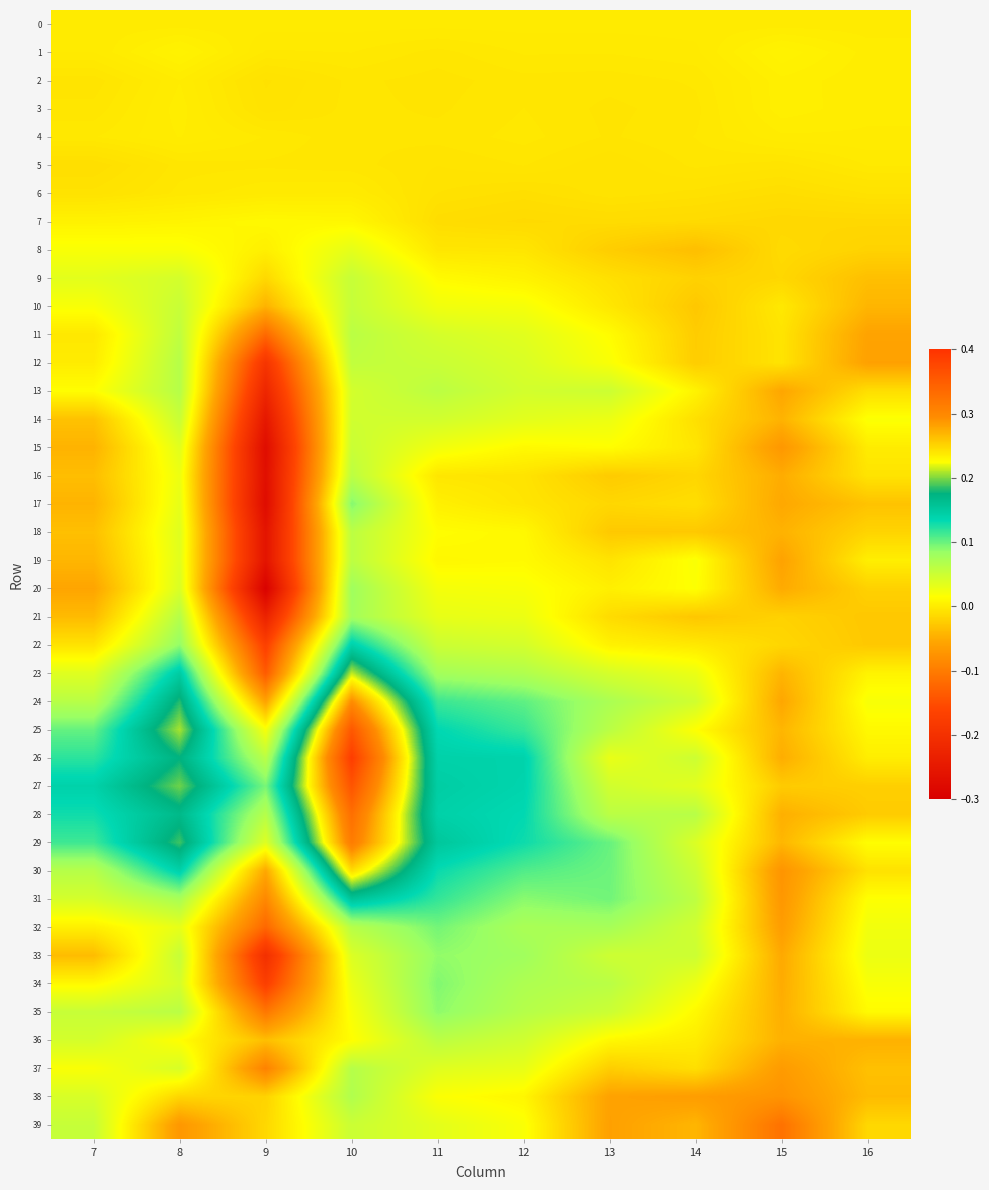

Reading left to right, list all the values displayed in this chart.

0: 7=0.0	8=0.0	9=0.0	10=0.0	11=0.0	12=0.0	13=0.0	14=0.0	15=0.0	16=0.0
1: 7=-0.0	8=0.0	9=-0.0	10=-0.0	11=-0.0	12=-0.0	13=-0.0	14=-0.0	15=0.0	16=0.0
2: 7=-0.0	8=0.0	9=-0.0	10=-0.0	11=-0.0	12=-0.0	13=-0.0	14=-0.0	15=0.0	16=0.0
3: 7=-0.0	8=0.0	9=-0.0	10=-0.0	11=-0.0	12=-0.0	13=-0.0	14=-0.0	15=0.0	16=0.0
4: 7=-0.0	8=0.0	9=-0.0	10=-0.0	11=-0.0	12=-0.0	13=-0.0	14=-0.0	15=0.0	16=0.0
5: 7=-0.0	8=-0.0	9=-0.0	10=-0.0	11=-0.0	12=-0.0	13=-0.0	14=-0.0	15=-0.0	16=-0.0
6: 7=-0.0	8=-0.0	9=-0.0	10=-0.0	11=-0.0	12=-0.0	13=-0.0	14=-0.0	15=-0.0	16=-0.0
7: 7=0.0	8=0.0	9=0.0	10=0.0	11=-0.0	12=-0.0	13=-0.0	14=-0.0	15=-0.0	16=-0.0
8: 7=0.0	8=0.0	9=0.0	10=0.0	11=-0.0	12=-0.0	13=-0.0	14=-0.0	15=-0.0	16=-0.0
9: 7=0.0	8=0.0	9=-0.0	10=0.1	11=0.0	12=0.0	13=-0.0	14=-0.0	15=-0.0	16=-0.0
10: 7=0.0	8=0.1	9=-0.0	10=0.1	11=0.0	12=0.0	13=-0.0	14=-0.0	15=-0.0	16=-0.0
11: 7=-0.0	8=0.1	9=-0.1	10=0.1	11=0.0	12=0.0	13=0.0	14=-0.0	15=-0.0	16=-0.1
12: 7=0.0	8=0.1	9=-0.2	10=0.1	11=0.1	12=0.0	13=0.0	14=-0.0	15=-0.0	16=-0.1
13: 7=0.0	8=0.1	9=-0.2	10=0.0	11=0.1	12=0.0	13=0.0	14=0.0	15=-0.1	16=-0.0
14: 7=-0.0	8=0.1	9=-0.3	10=0.0	11=0.0	12=0.0	13=0.0	14=-0.0	15=-0.0	16=0.0
15: 7=-0.0	8=0.0	9=-0.3	10=0.1	11=0.0	12=0.0	13=0.0	14=-0.0	15=-0.1	16=0.0
16: 7=-0.0	8=0.0	9=-0.3	10=0.1	11=-0.0	12=-0.0	13=-0.0	14=-0.0	15=-0.0	16=-0.0
17: 7=-0.0	8=0.0	9=-0.3	10=0.1	11=0.0	12=-0.0	13=-0.0	14=-0.0	15=-0.1	16=-0.0
18: 7=-0.0	8=0.0	9=-0.3	10=0.1	11=0.0	12=0.0	13=-0.0	14=-0.0	15=-0.0	16=-0.0
19: 7=-0.0	8=0.0	9=-0.3	10=0.1	11=0.0	12=0.0	13=-0.0	14=0.0	15=-0.1	16=0.0
20: 7=-0.1	8=0.0	9=-0.3	10=0.1	11=0.0	12=0.0	13=0.0	14=0.0	15=-0.1	16=-0.0
21: 7=-0.0	8=0.1	9=-0.2	10=0.1	11=0.0	12=0.0	13=-0.0	14=-0.0	15=-0.0	16=-0.0
22: 7=-0.0	8=0.1	9=-0.2	10=0.1	11=0.1	12=0.0	13=0.0	14=-0.0	15=-0.0	16=-0.0
23: 7=0.0	8=0.1	9=-0.1	10=0.2	11=0.1	12=0.1	13=0.0	14=0.0	15=-0.0	16=0.0
24: 7=0.1	8=0.2	9=-0.1	10=0.3	11=0.1	12=0.1	13=0.1	14=0.0	15=-0.1	16=0.0
25: 7=0.1	8=0.2	9=0.0	10=0.4	11=0.1	12=0.1	13=0.1	14=0.0	15=-0.0	16=0.0
26: 7=0.1	8=0.2	9=0.1	10=0.4	11=0.1	12=0.1	13=0.0	14=0.0	15=-0.0	16=0.0
27: 7=0.1	8=0.2	9=0.1	10=0.4	11=0.1	12=0.1	13=0.0	14=0.0	15=-0.0	16=-0.0
28: 7=0.1	8=0.2	9=0.1	10=0.3	11=0.1	12=0.1	13=0.1	14=0.1	15=-0.0	16=-0.0
29: 7=0.1	8=0.2	9=0.0	10=0.3	11=0.2	12=0.1	13=0.1	14=0.0	15=-0.0	16=0.0
30: 7=0.1	8=0.1	9=-0.1	10=0.2	11=0.1	12=0.1	13=0.1	14=0.1	15=-0.1	16=-0.0
31: 7=0.0	8=0.1	9=-0.1	10=0.2	11=0.1	12=0.1	13=0.1	14=0.1	15=-0.1	16=0.0
32: 7=0.0	8=0.0	9=-0.1	10=0.1	11=0.1	12=0.1	13=0.1	14=0.0	15=-0.1	16=0.0
33: 7=-0.0	8=0.1	9=-0.2	10=0.0	11=0.1	12=0.1	13=0.0	14=0.0	15=-0.1	16=0.0
34: 7=0.0	8=0.0	9=-0.2	10=0.0	11=0.1	12=0.1	13=0.1	14=0.0	15=-0.0	16=0.0
35: 7=0.1	8=0.1	9=-0.1	10=0.0	11=0.1	12=0.1	13=0.1	14=0.0	15=-0.0	16=0.0
36: 7=0.0	8=0.0	9=-0.0	10=0.0	11=0.1	12=0.0	13=0.0	14=0.0	15=-0.0	16=-0.0
37: 7=0.0	8=0.0	9=-0.1	10=0.1	11=0.0	12=0.0	13=-0.0	14=-0.0	15=-0.1	16=-0.0
38: 7=0.0	8=-0.0	9=-0.0	10=0.1	11=0.0	12=0.0	13=-0.1	14=-0.1	15=-0.1	16=-0.0
39: 7=0.1	8=-0.1	9=-0.0	10=0.1	11=0.0	12=0.0	13=-0.1	14=-0.0	15=-0.1	16=-0.0